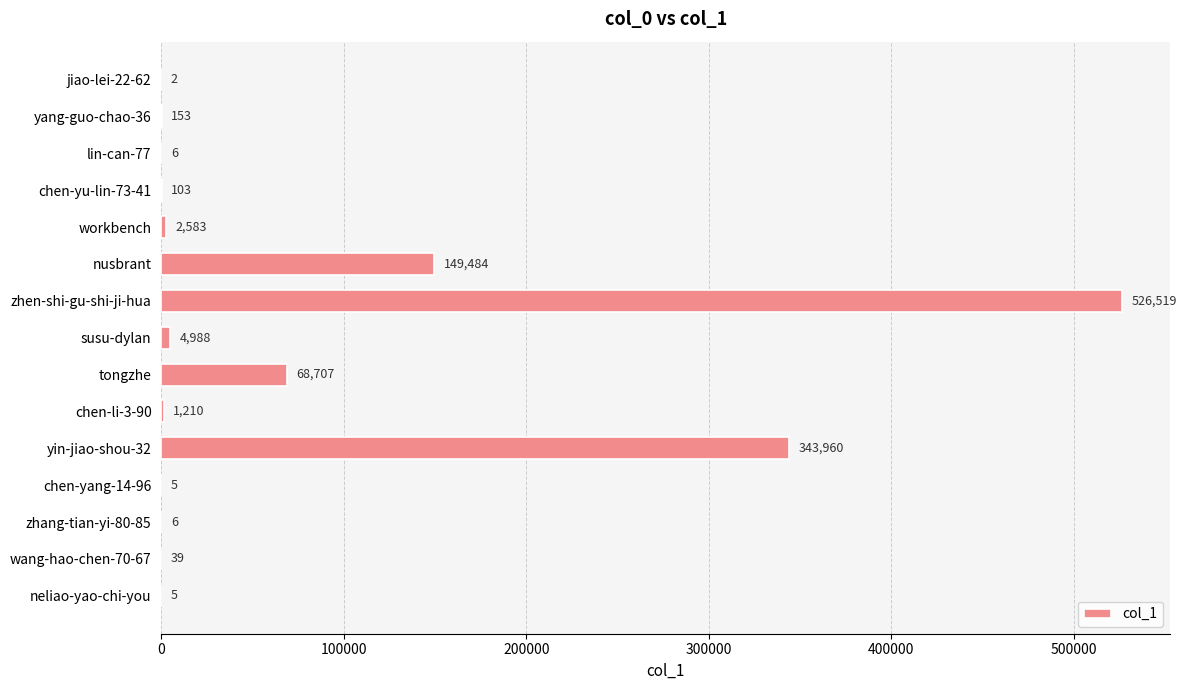

What is the sum of all values?

1097770